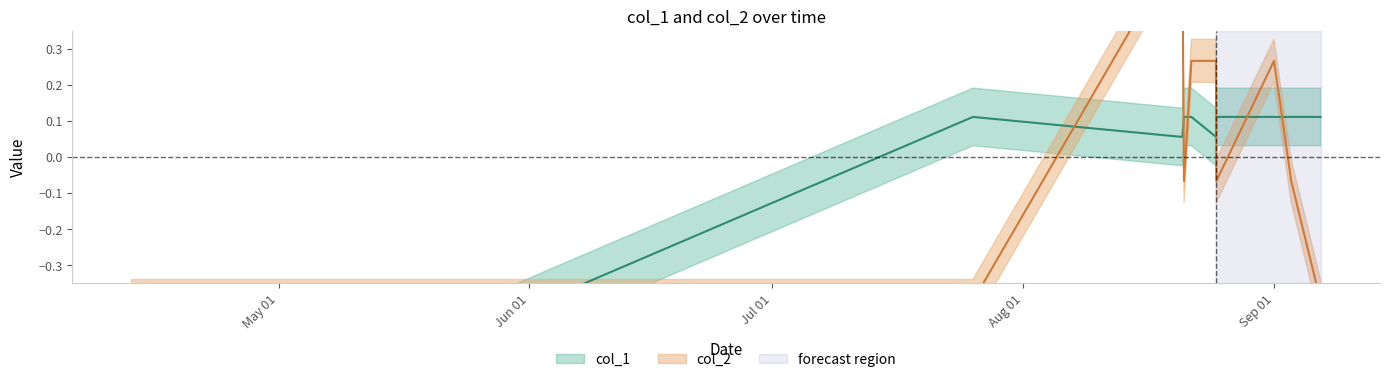

True or false: col_1 has a value of 0.1 at 1661109660.

False